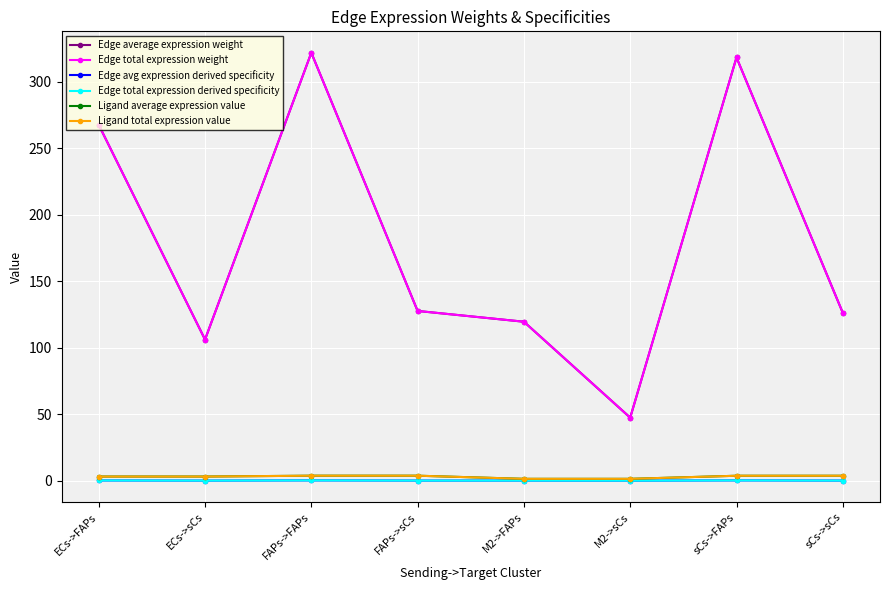

Is this an area chart (filled region under the line)?

No